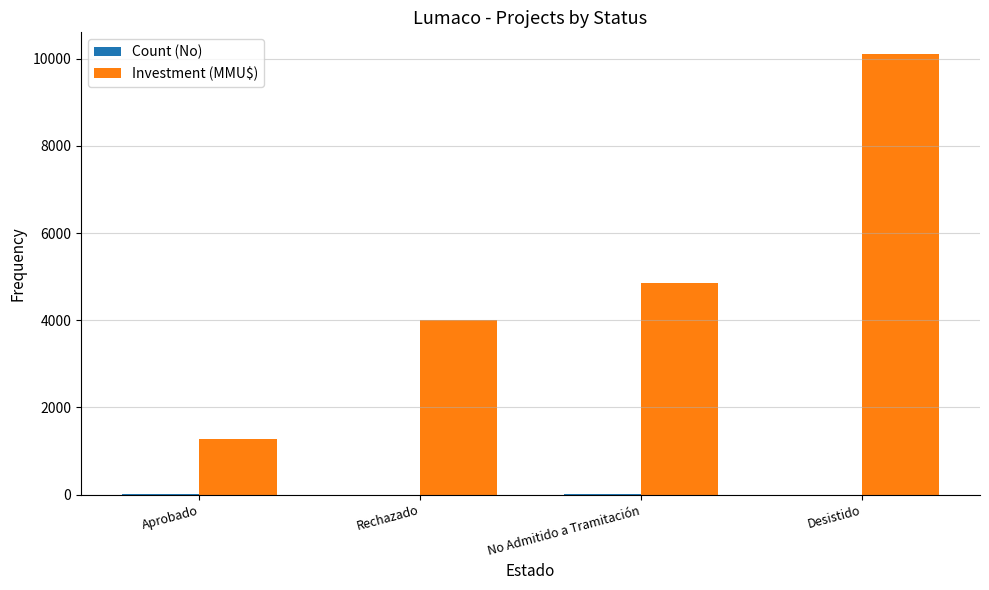

How many groups of bars are there?

4